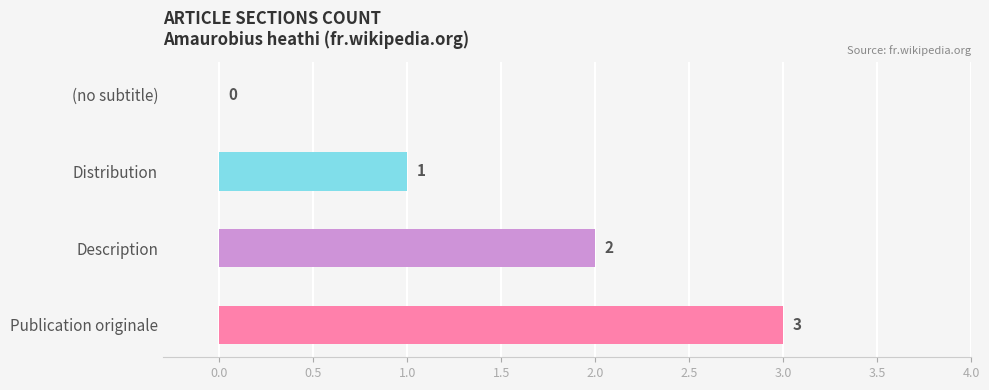

Are the bars grouped side by side (vs. stacked)?

No